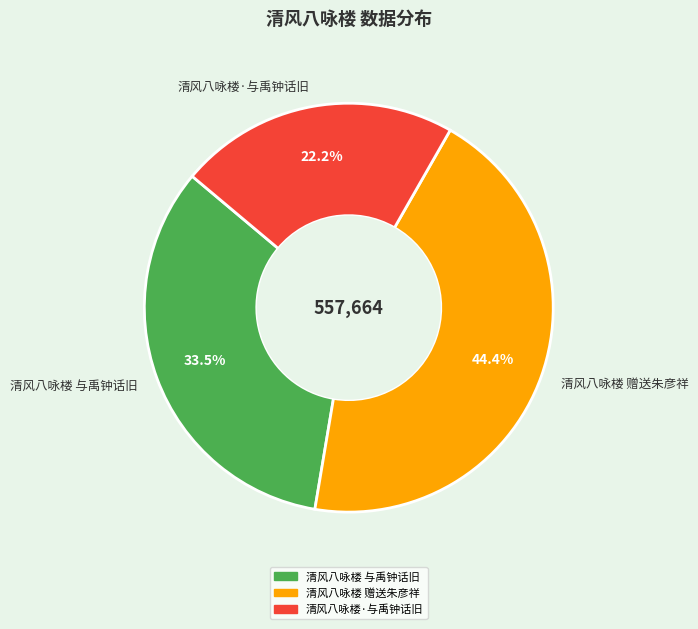

Combined, what portion of the pie is 清风八咏楼 与禹钟话旧 and 清风八咏楼 赠送朱彦祥?

77.8%